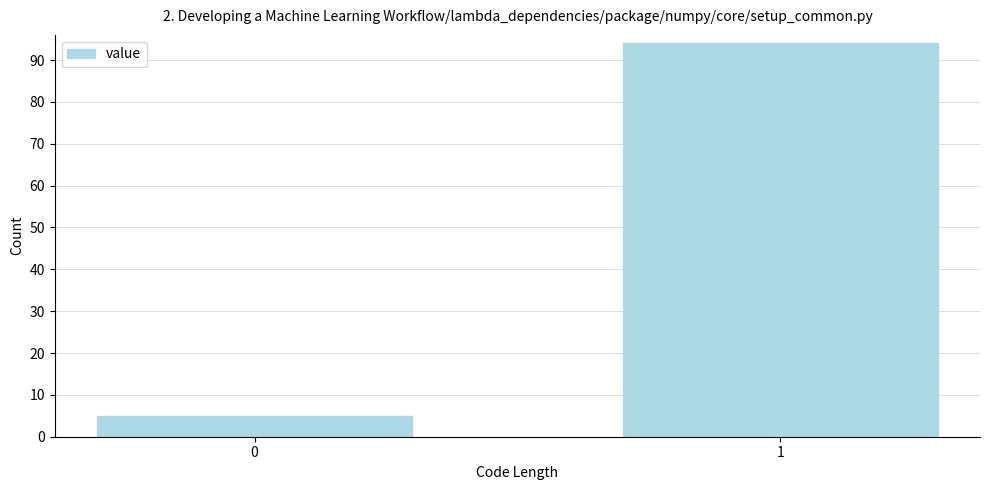

Reading left to right, transcribe all the data shown in this chart.

0=5	1=94